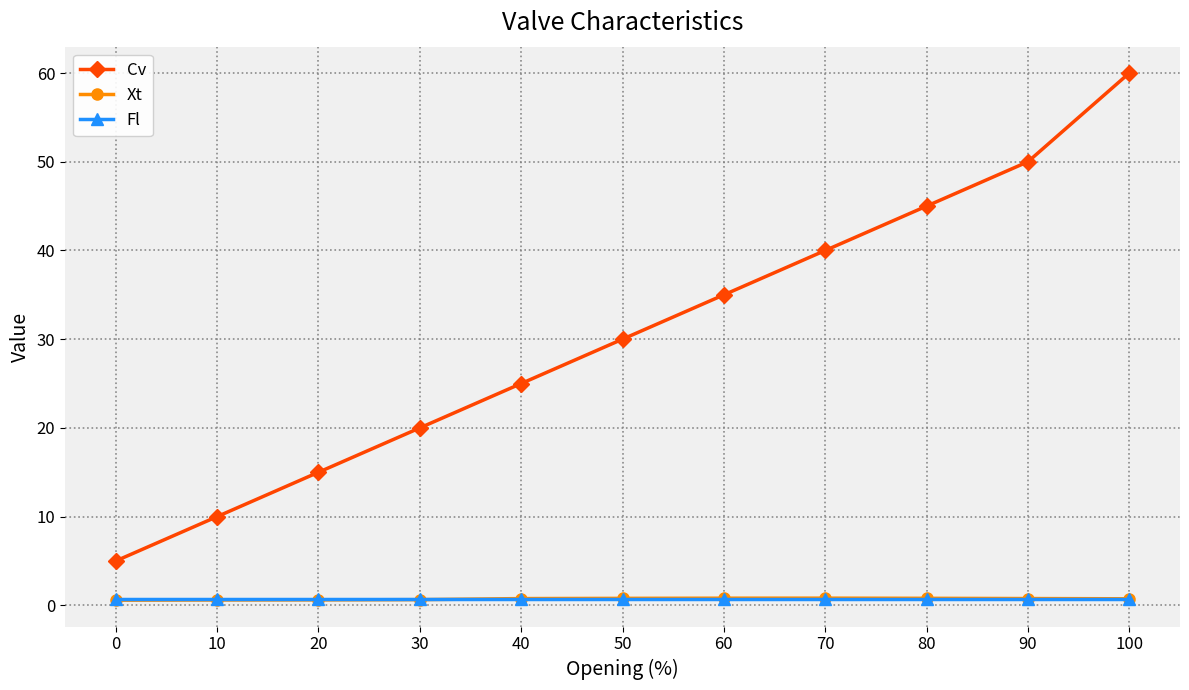

Is this an area chart (filled region under the line)?

No